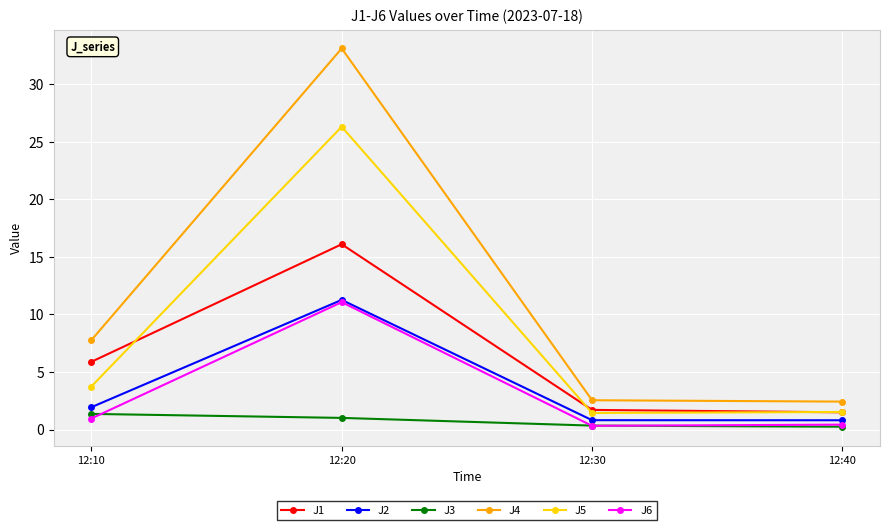

Is the value of J4 at 12:10 greater than the value of J2 at 12:30?

Yes